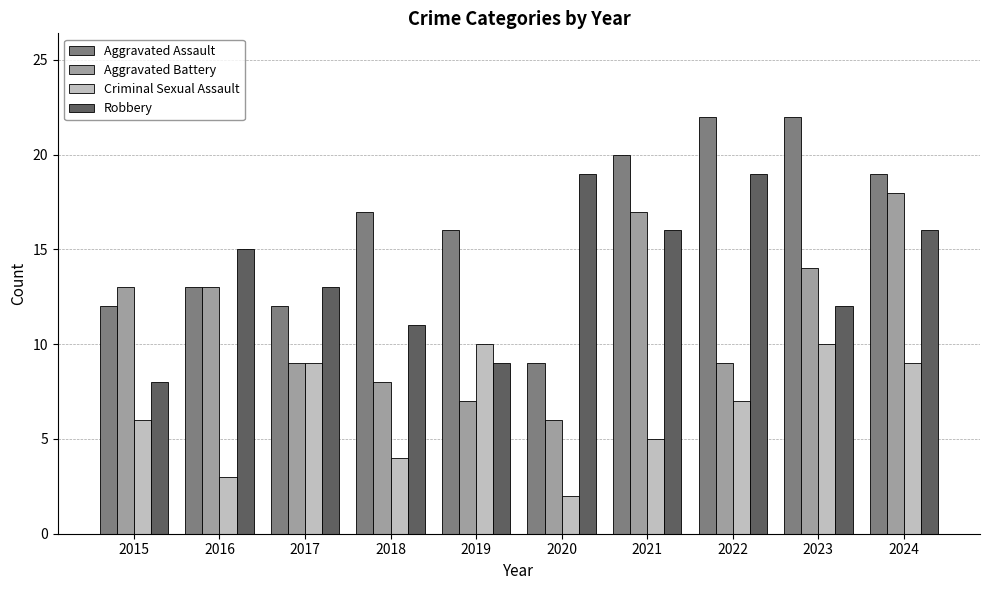

What is the maximum value shown in the chart?

22